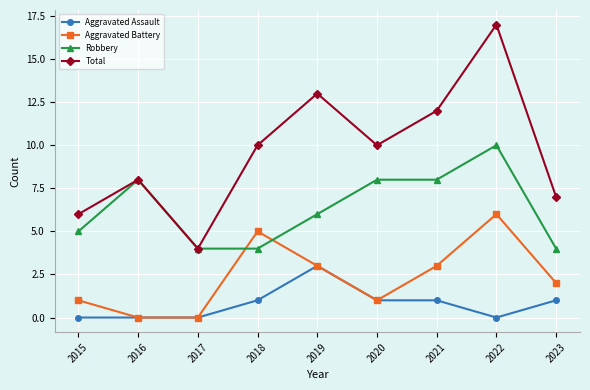

Is the value of Aggravated Assault at 2023 greater than the value of Aggravated Battery at 2022?

No